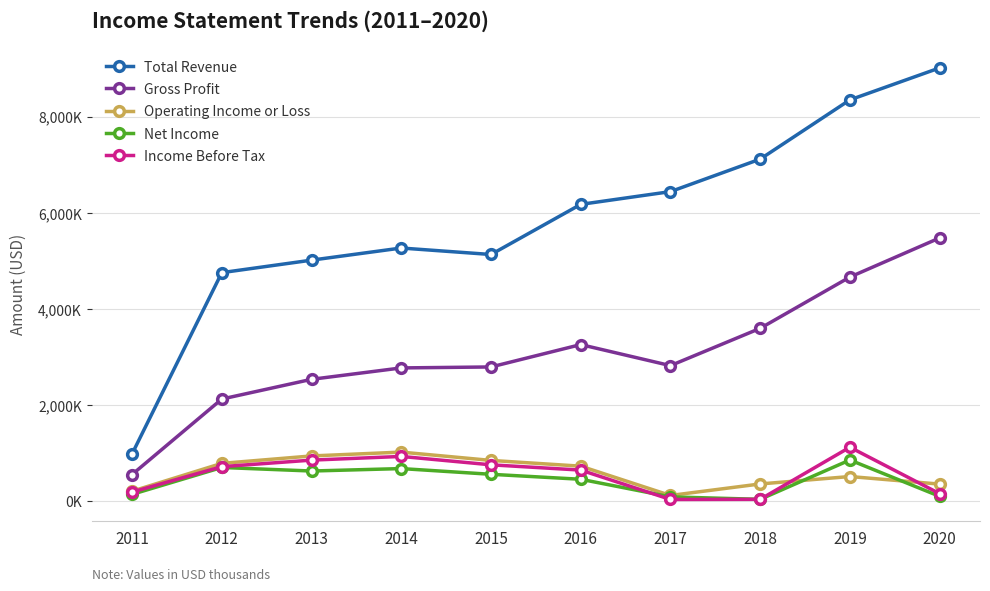

Which series has the largest range (max minus min)?

Total Revenue